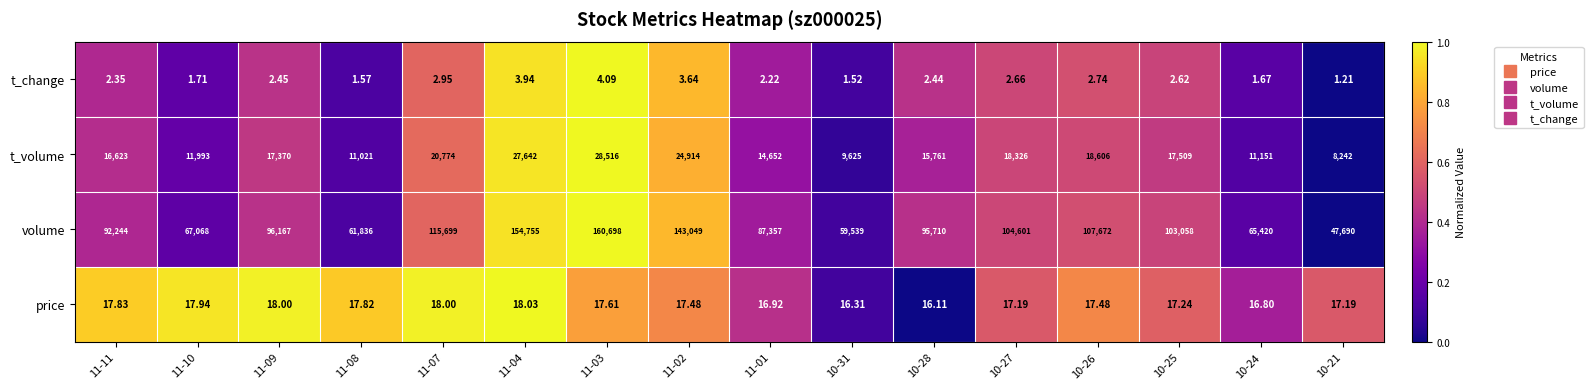

Which series has the largest total across all categories?

volume